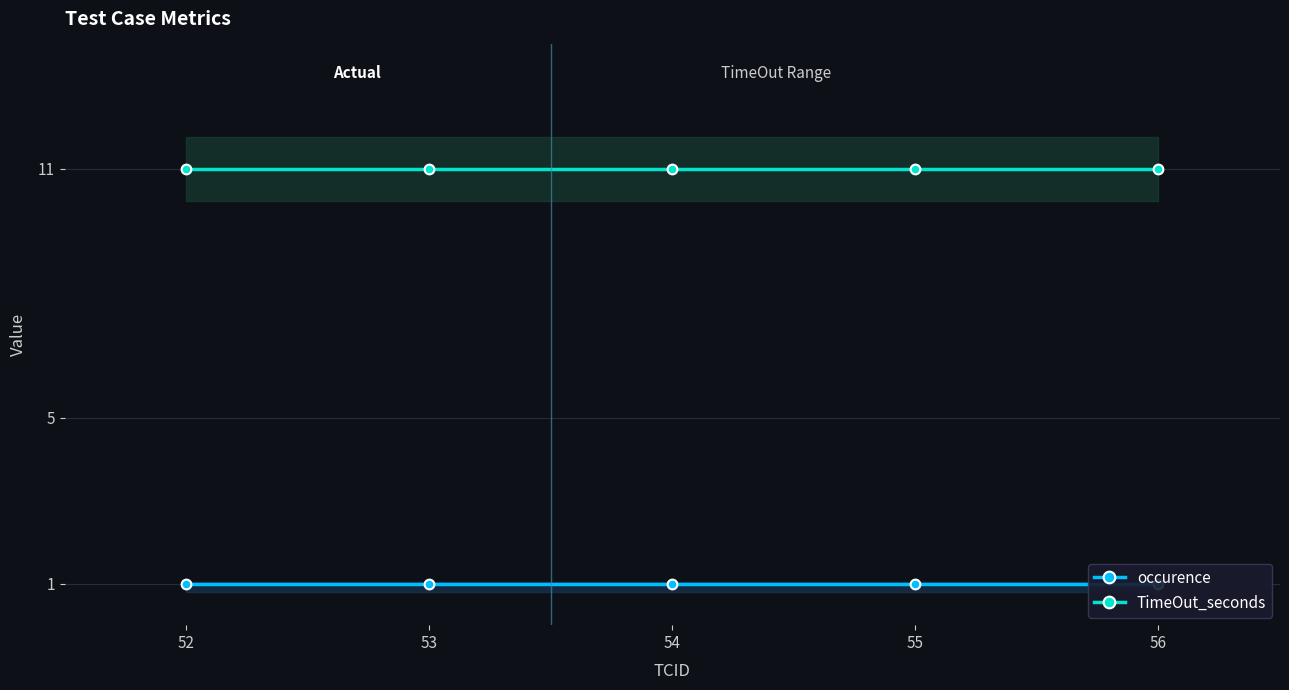

Between 52 and 54, which series saw the biggest shift?

occurence